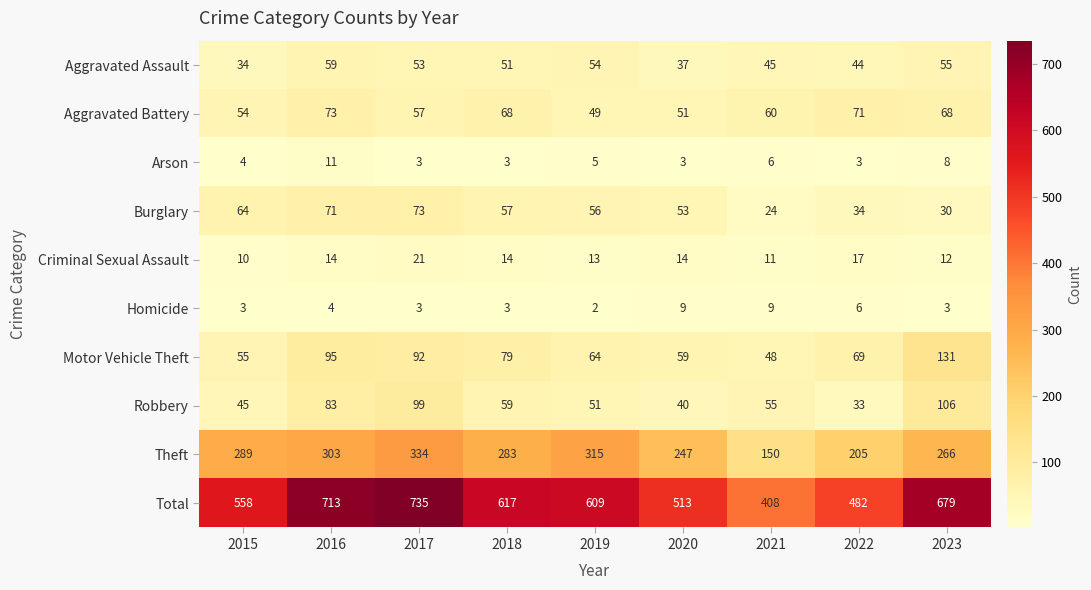

What is the difference between the maximum and minimum values in the Homicide series?

7